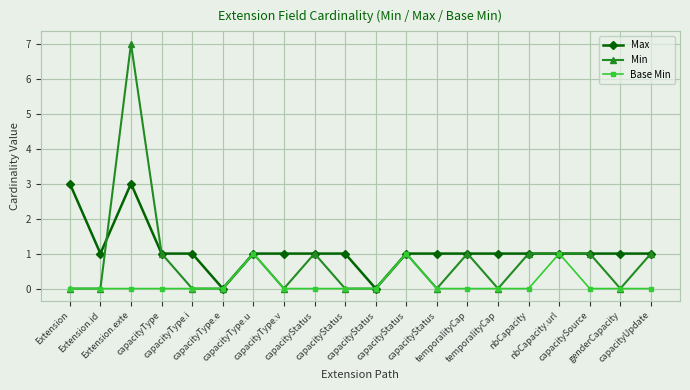

Reading right to left, what are all the values shown in this chart?

Max: capacityUpdate=1	genderCapacity=1	capacitySource=1	nbCapacity.url=1	nbCapacity=1	temporalityCap=1	temporalityCap=1	capacityStatus=1	capacityStatus=1	capacityStatus=0	capacityStatus=1	capacityStatus=1	capacityType.v=1	capacityType.u=1	capacityType.e=0	capacityType.i=1	capacityType=1	Extension.exte=3	Extension.id=1	Extension=3
Min: capacityUpdate=1	genderCapacity=0	capacitySource=1	nbCapacity.url=1	nbCapacity=1	temporalityCap=0	temporalityCap=1	capacityStatus=0	capacityStatus=1	capacityStatus=0	capacityStatus=0	capacityStatus=1	capacityType.v=0	capacityType.u=1	capacityType.e=0	capacityType.i=0	capacityType=1	Extension.exte=7	Extension.id=0	Extension=0
Base Min: capacityUpdate=0	genderCapacity=0	capacitySource=0	nbCapacity.url=1	nbCapacity=0	temporalityCap=0	temporalityCap=0	capacityStatus=0	capacityStatus=1	capacityStatus=0	capacityStatus=0	capacityStatus=0	capacityType.v=0	capacityType.u=1	capacityType.e=0	capacityType.i=0	capacityType=0	Extension.exte=0	Extension.id=0	Extension=0